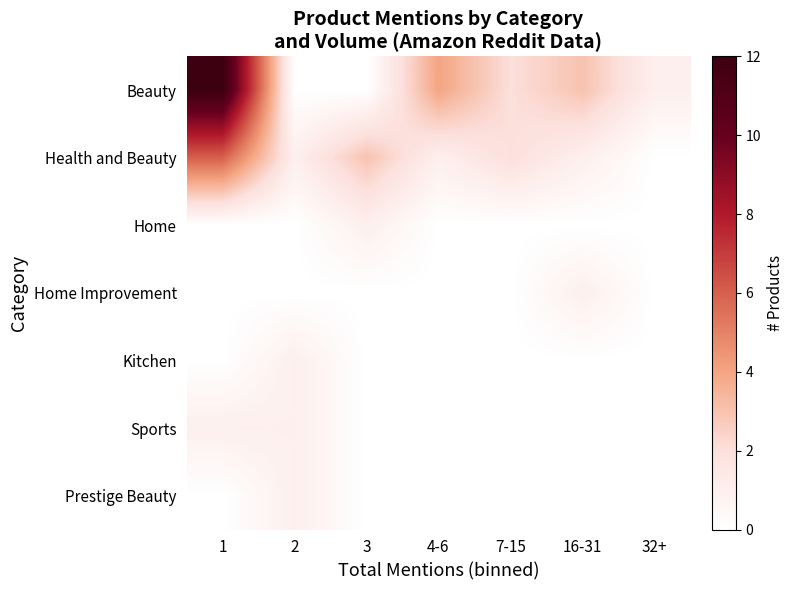

Reading left to right, transcribe all the data shown in this chart.

Beauty: 1=12	2=0	3=0	4-6=4	7-15=2	16-31=3	32+=1
Health and Beauty: 1=6	2=1	3=3	4-6=1	7-15=2	16-31=1	32+=0
Home: 1=0	2=0	3=1	4-6=0	7-15=0	16-31=0	32+=0
Home Improvement: 1=0	2=0	3=0	4-6=0	7-15=0	16-31=1	32+=0
Kitchen: 1=0	2=1	3=0	4-6=0	7-15=0	16-31=0	32+=0
Sports: 1=1	2=1	3=0	4-6=0	7-15=0	16-31=0	32+=0
Prestige Beauty: 1=0	2=1	3=0	4-6=0	7-15=0	16-31=0	32+=0